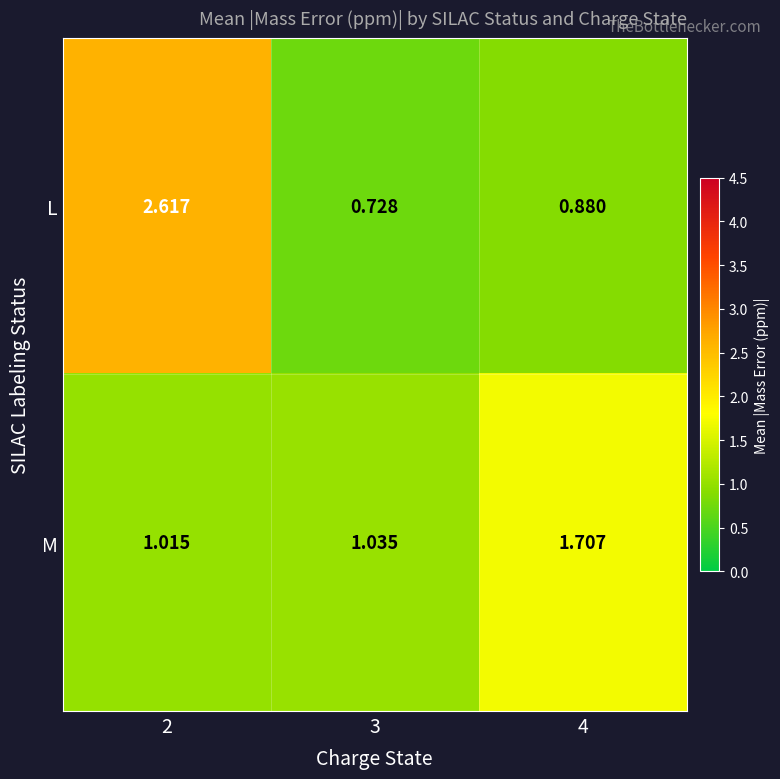

At which category is the sum across all series the highest?

2